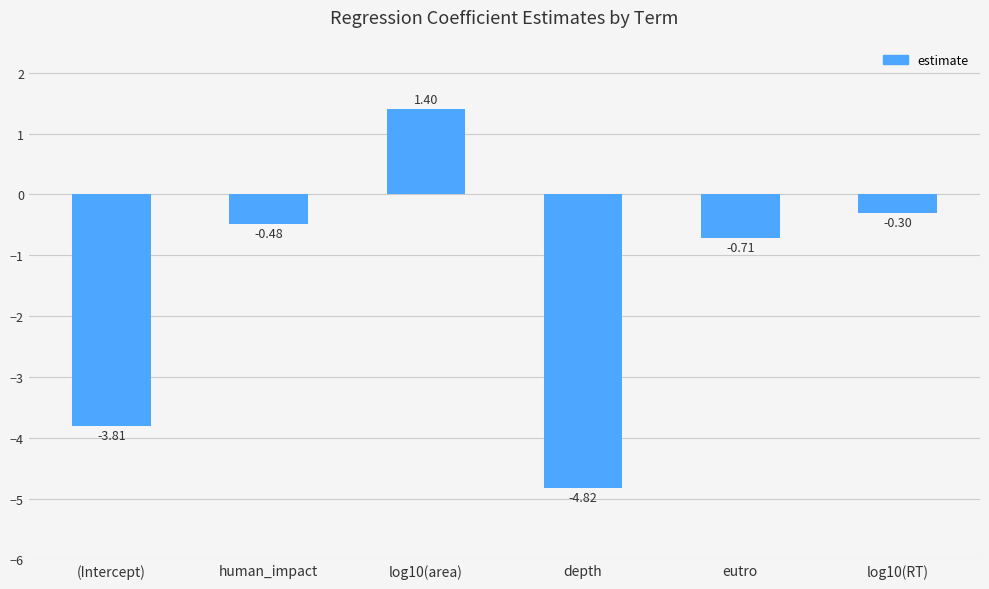

Count the number of data series in this chart.

1